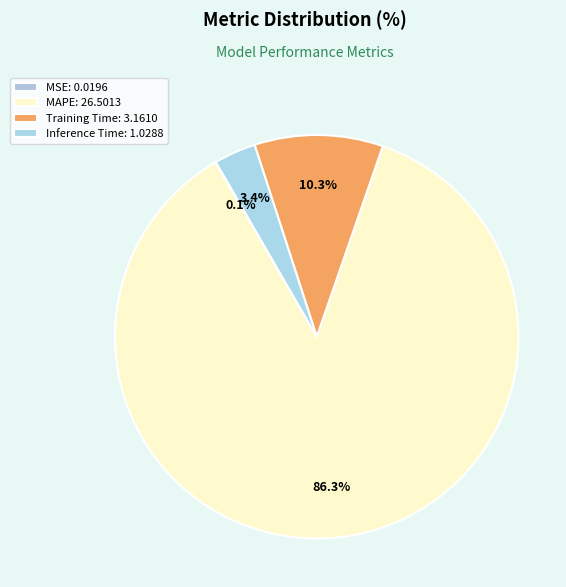

Is it true that Training Time is 2% of the pie?

False